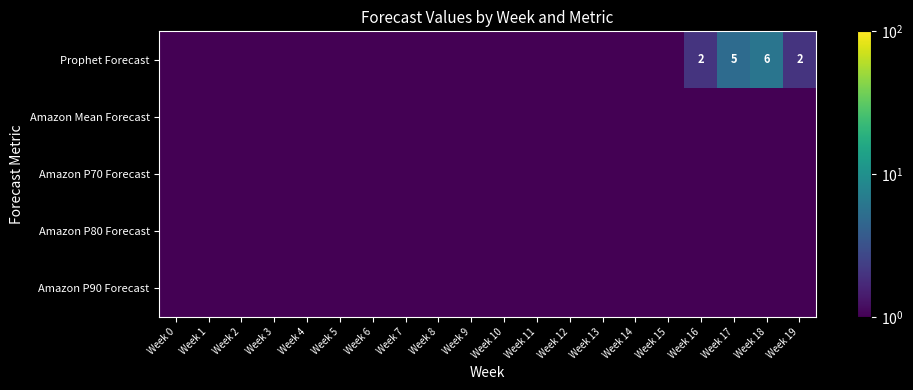

Rank the series at Week 5 from lowest to highest value.

Prophet Forecast, Amazon Mean Forecast, Amazon P70 Forecast, Amazon P80 Forecast, Amazon P90 Forecast